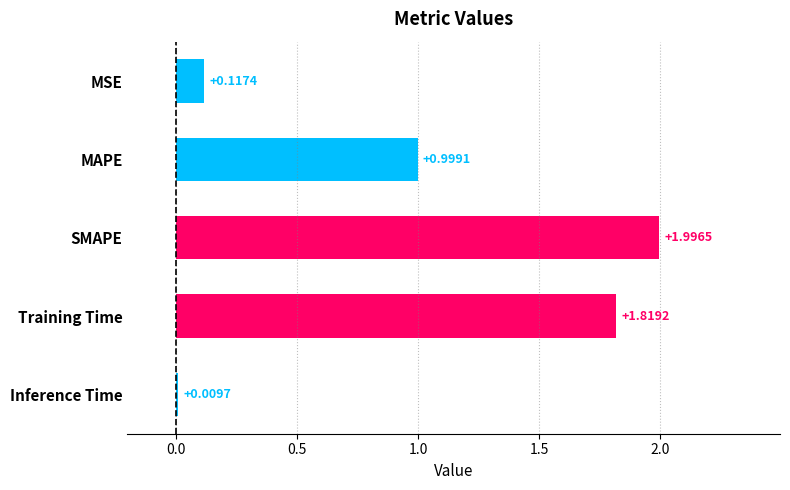

What is the average value?

1.0